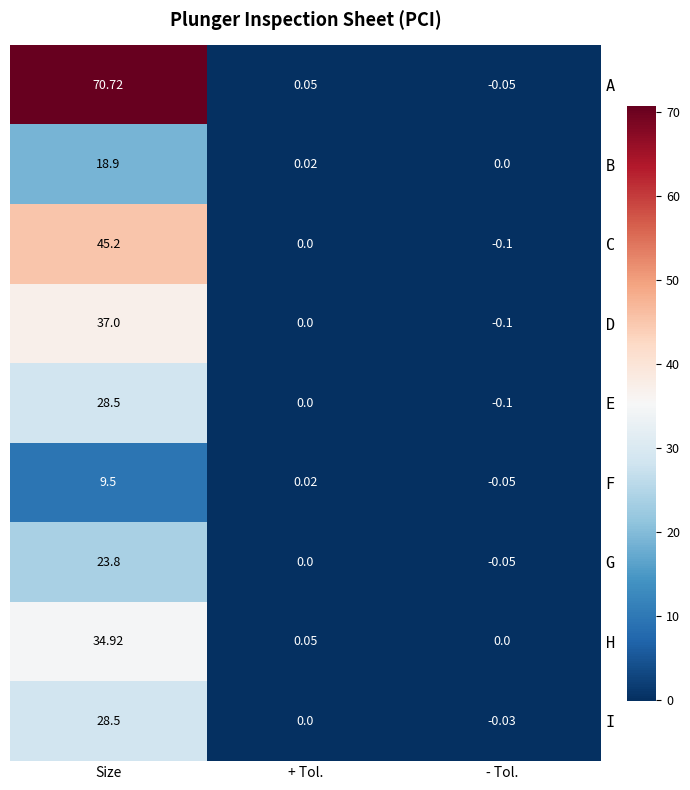

Which series has the widest spread of values?

A